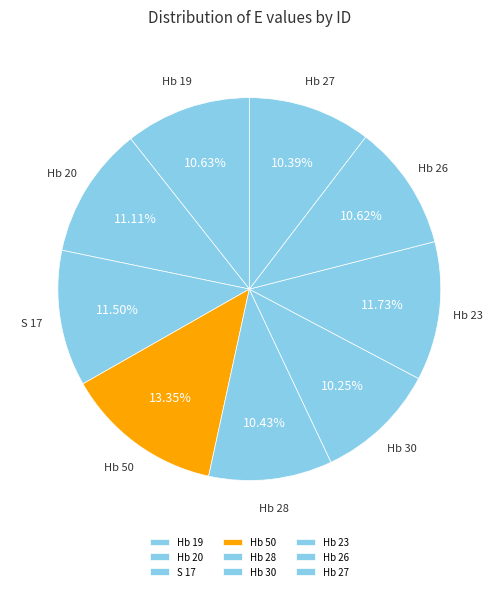

Is it true that Hb 27 is 10% of the pie?

True